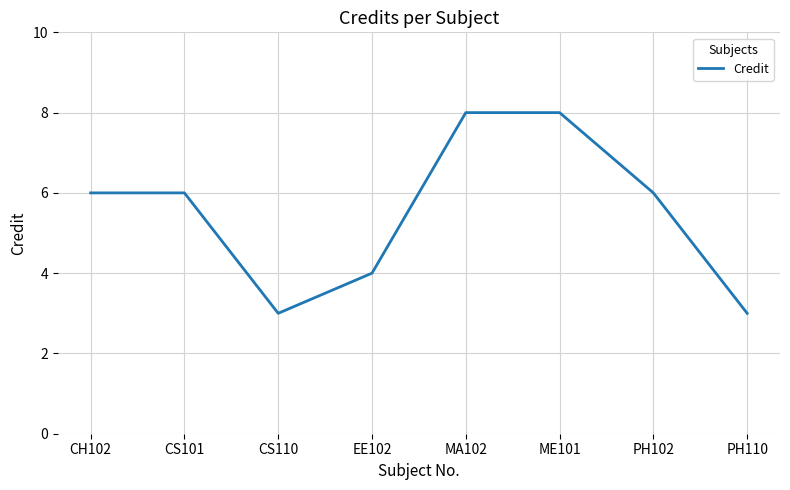

True or false: the data shows 4 at EE102.

True